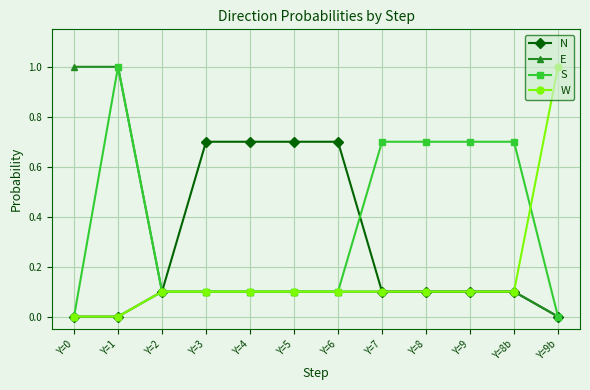

How many series are shown in this chart?

4